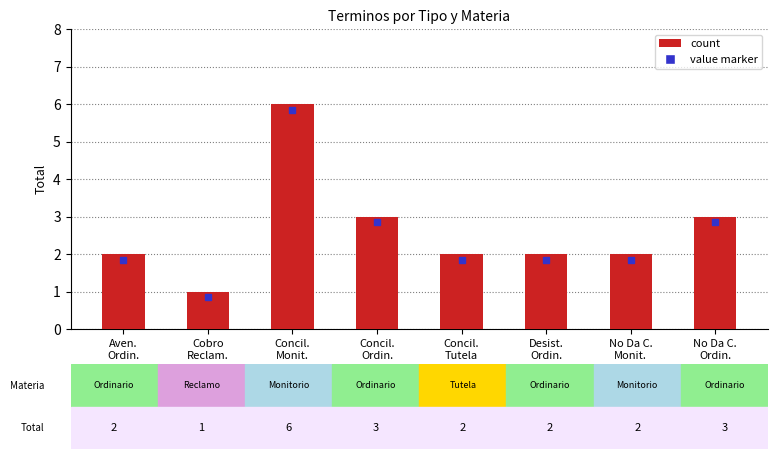

Reading left to right, extract all data points from this chart.

2	1	6	3	2	2	2	3